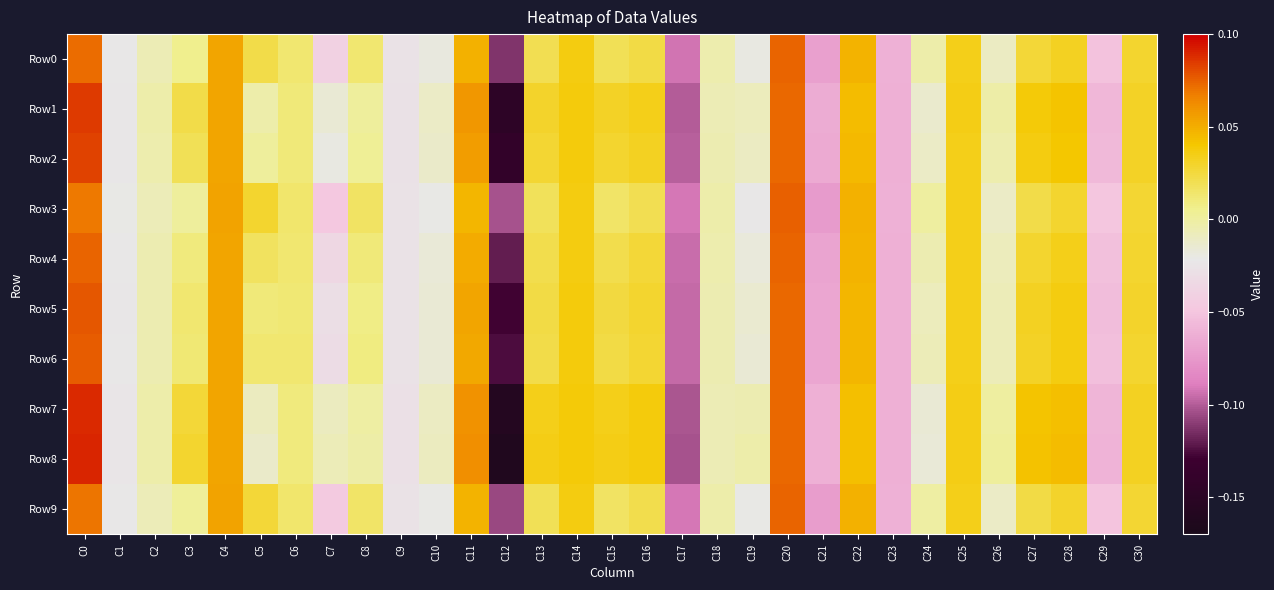

How many series are shown in this chart?

10